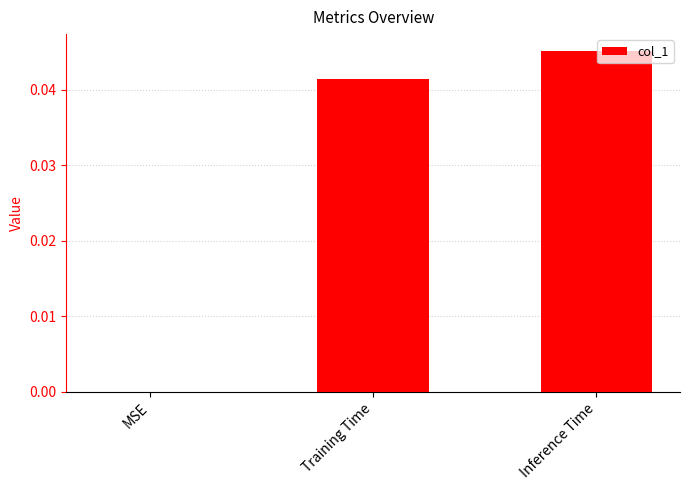

Between Inference Time and Training Time, which is larger?

Inference Time